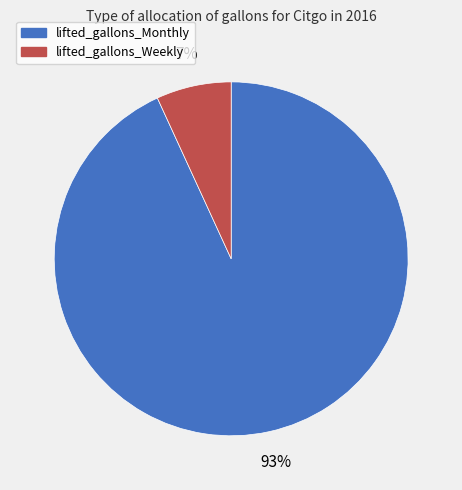

Combined, do lifted_gallons_Weekly and lifted_gallons_Monthly account for over 50%?

Yes